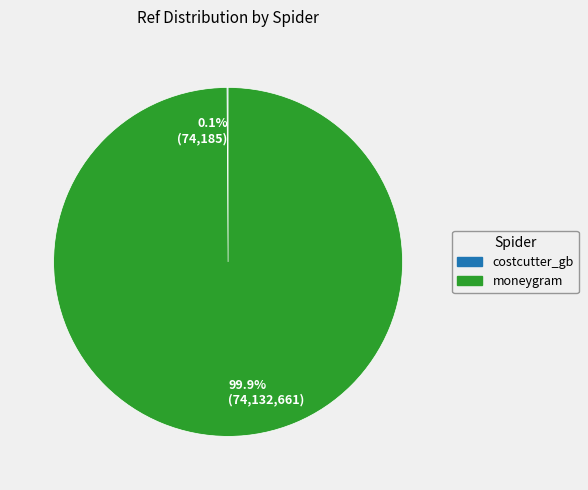

Which slice is the largest?

99.9% (74,132,661)